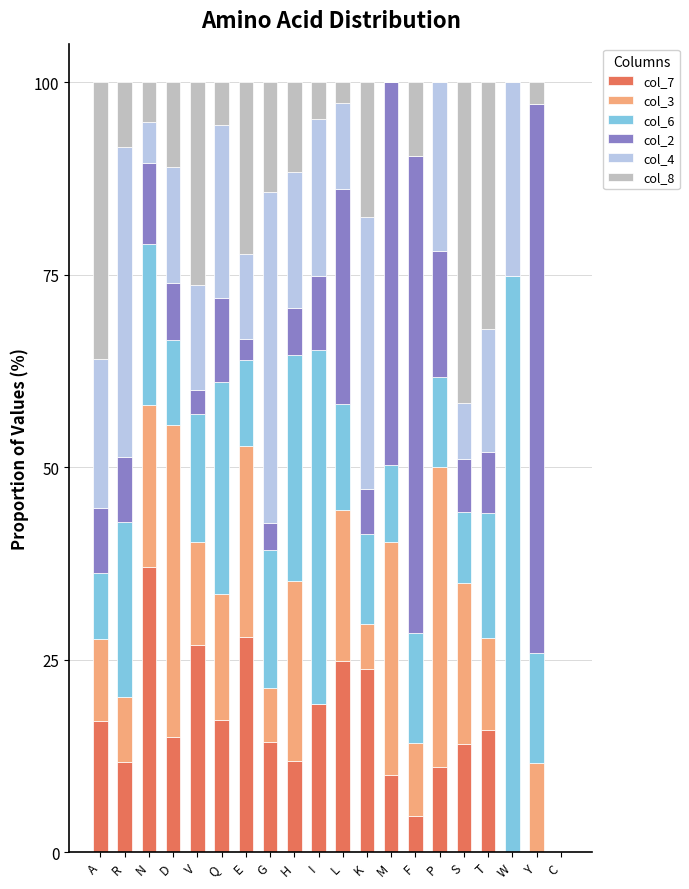

What is the total value across all series at V?

100.0